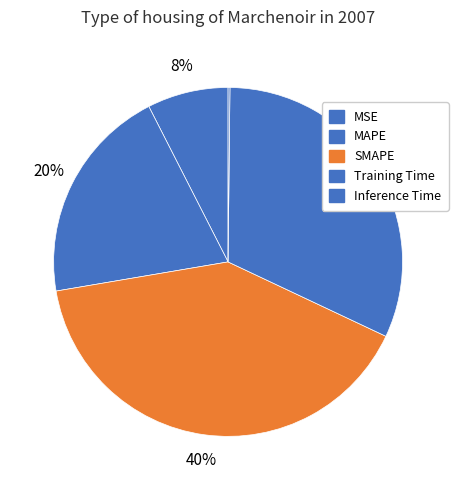

Is it true that SMAPE is 31% of the pie?

False